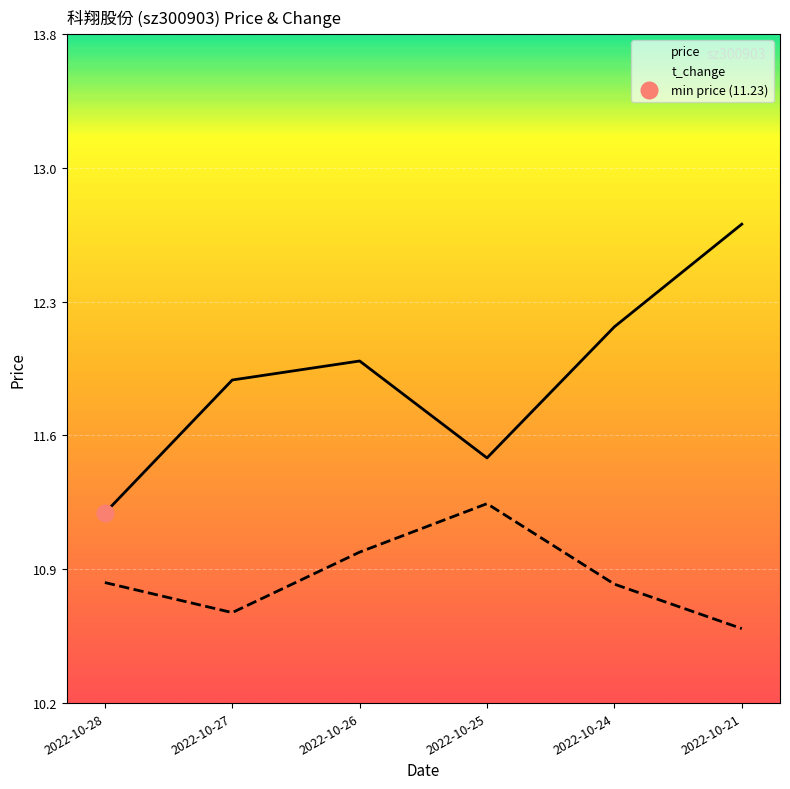

The value of price at 2022-10-26 is 12.0. True or false?

True